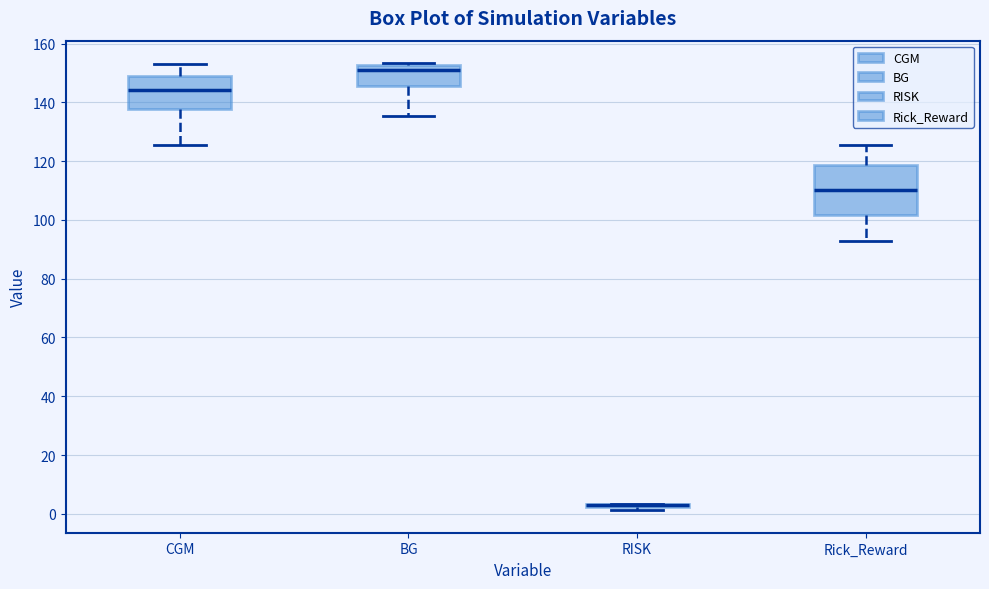

Where does the median line of the box for CGM sit on the y-axis? The values are not printed on the chart, so give them approximately, as read against the axis.

144